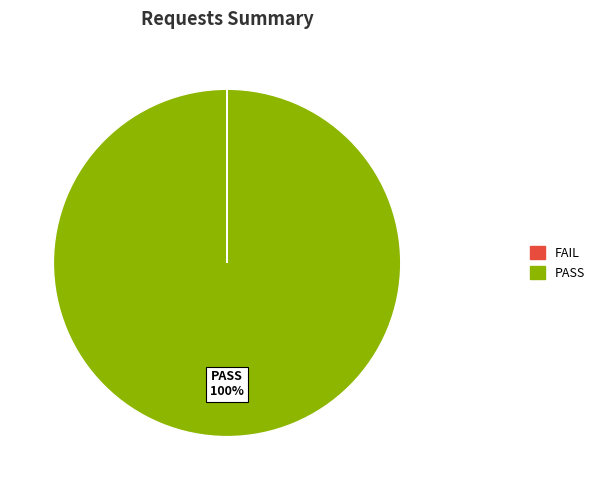

To the nearest percent, what is the average slice percentage?

50%